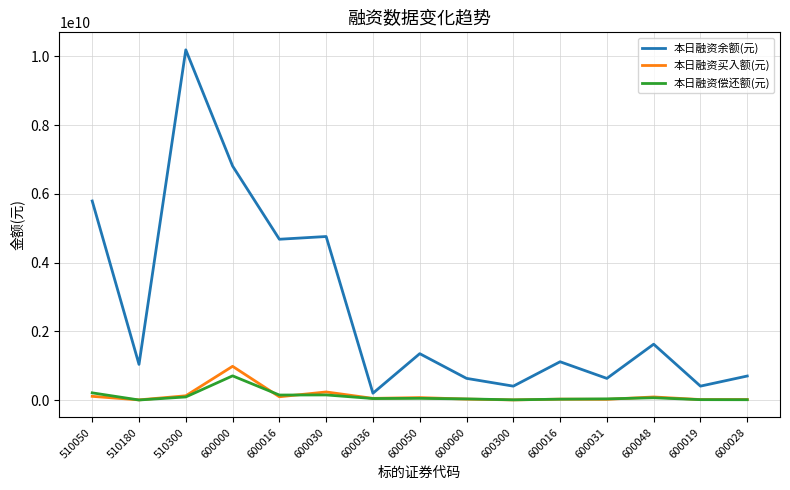

What is the total value across all series at 600028?

737263532